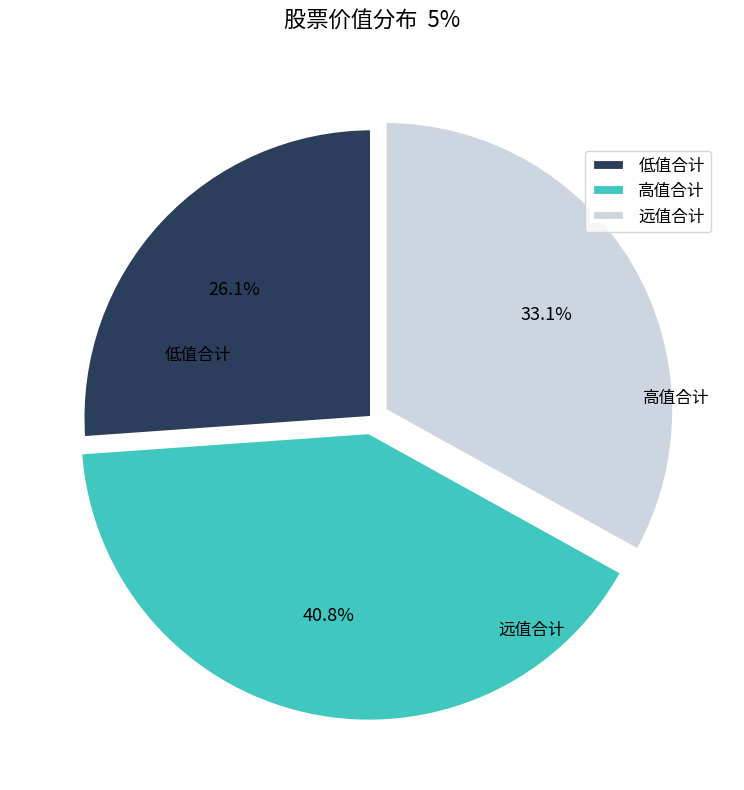

Which has a higher value, 远值合计 or 低值合计?

远值合计